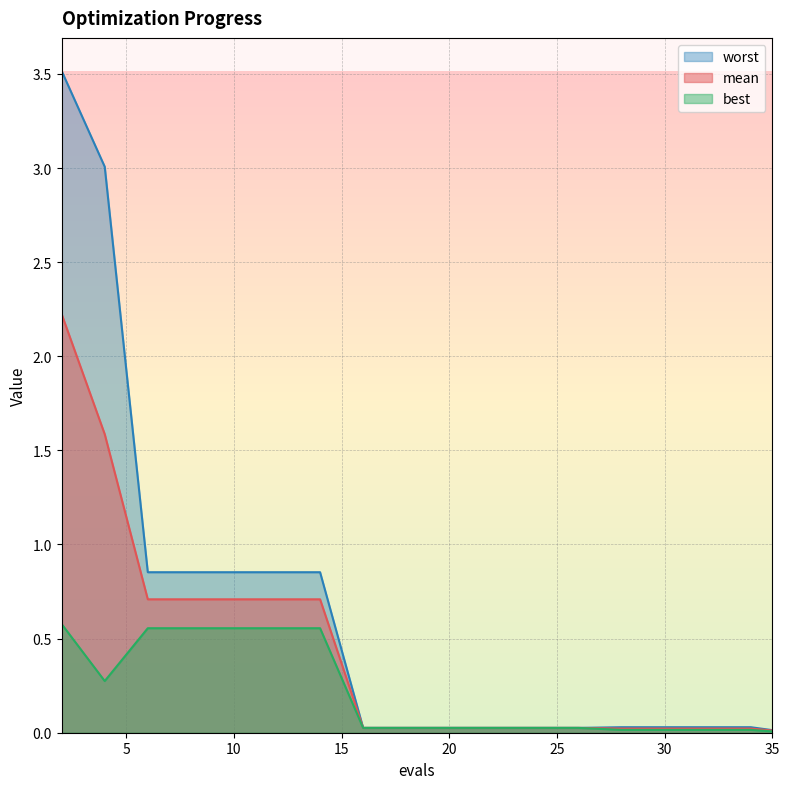

Reading left to right, list all the values displayed in this chart.

mean: 2=2.2	4=1.6	6=0.7	8=0.7	10=0.7	12=0.7	14=0.7	16=0.0	17=0.0	19=0.0	21=0.0	23=0.0	24=0.0	26=0.0	28=0.0	29=0.0	31=0.0	32=0.0	34=0.0	35=0.0
best: 2=0.6	4=0.3	6=0.6	8=0.6	10=0.6	12=0.6	14=0.6	16=0.0	17=0.0	19=0.0	21=0.0	23=0.0	24=0.0	26=0.0	28=0.0	29=0.0	31=0.0	32=0.0	34=0.0	35=0.0
worst: 2=3.5	4=3.0	6=0.9	8=0.9	10=0.9	12=0.9	14=0.9	16=0.0	17=0.0	19=0.0	21=0.0	23=0.0	24=0.0	26=0.0	28=0.0	29=0.0	31=0.0	32=0.0	34=0.0	35=0.0